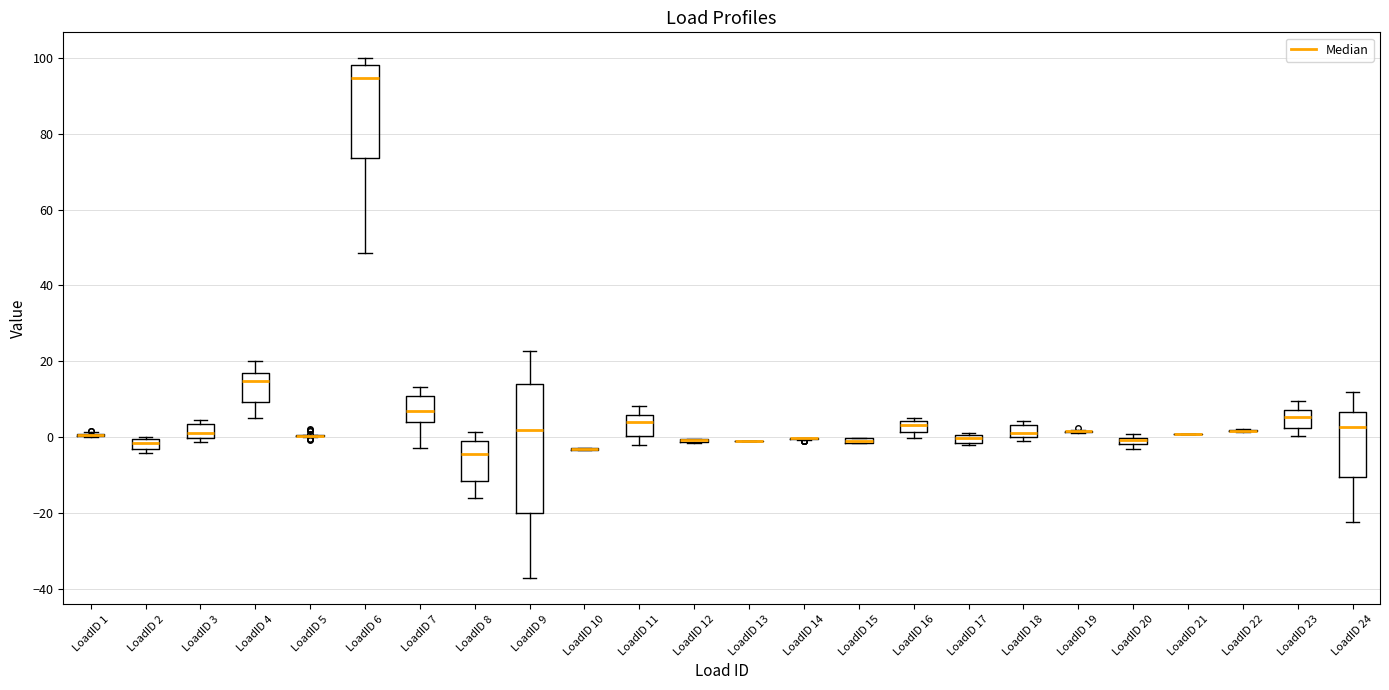

Where does the median line of the box for LoadID 2 sit on the y-axis? The values are not printed on the chart, so give them approximately, as read against the axis.

-2